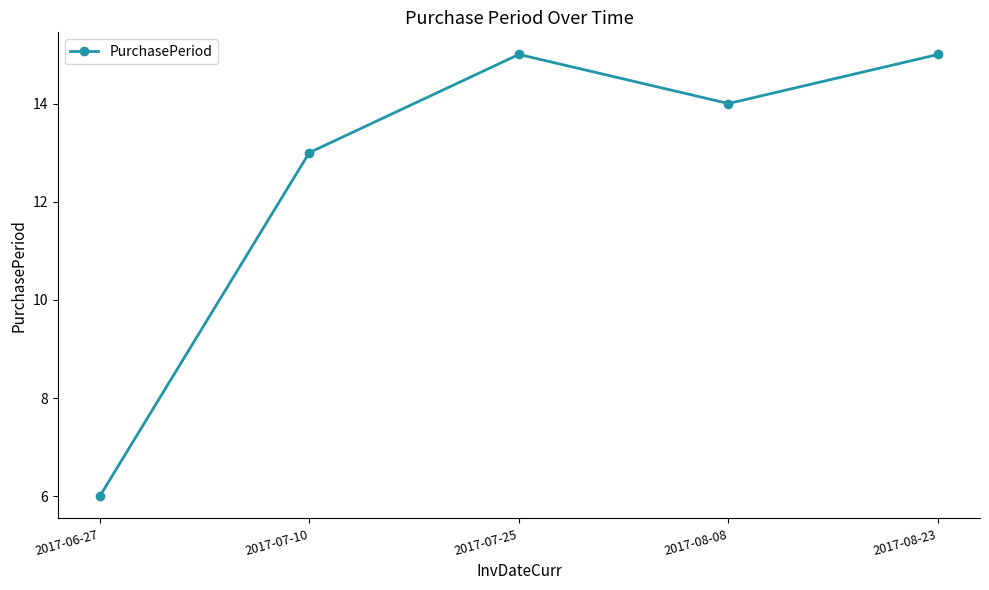

Where does the data first go above 14?

2017-07-25